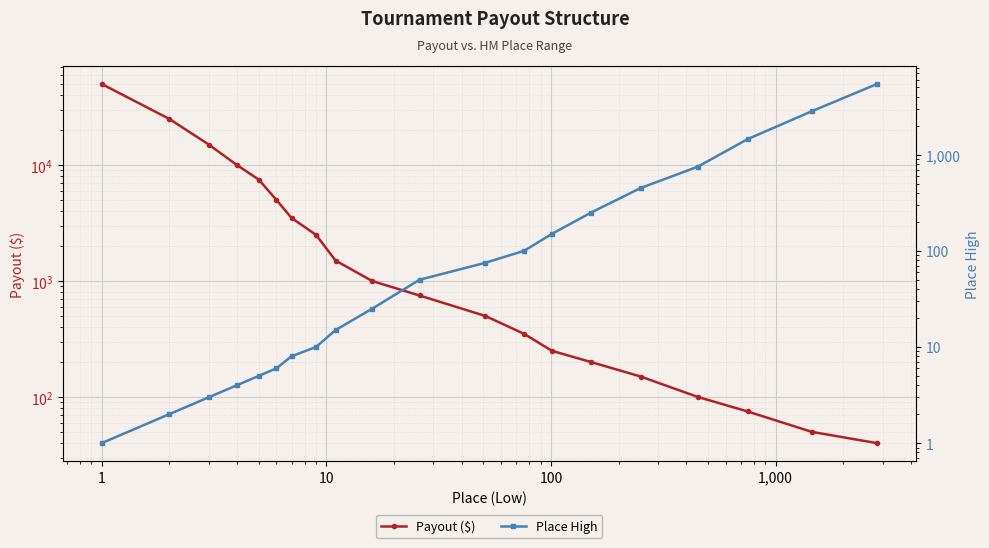

What is the value of the Payout ($) point at the 5th from the left?

7500